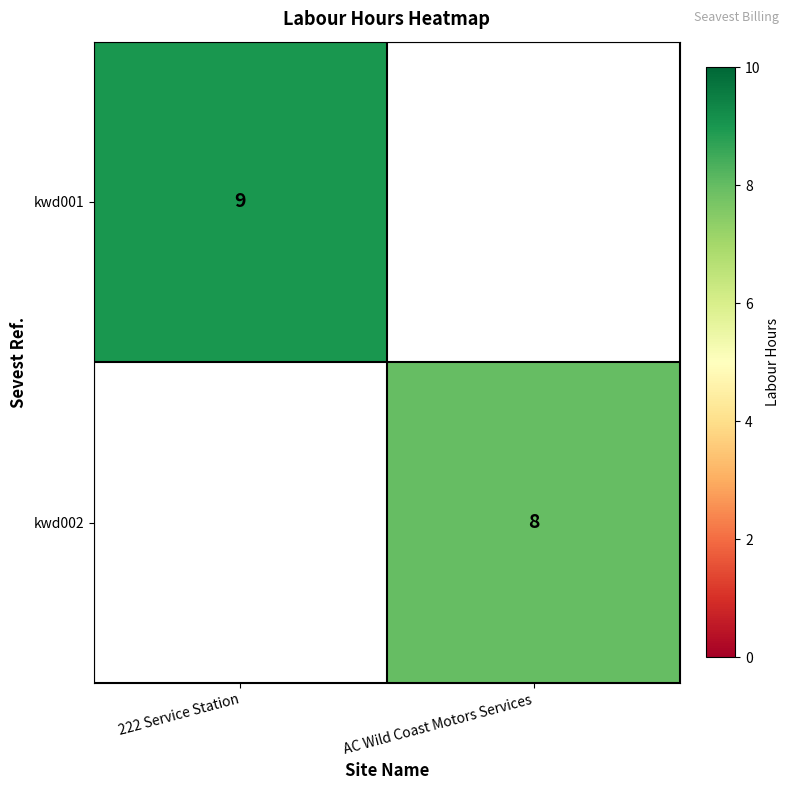

Is the value of kwd001 at 222 Service Station greater than the value of kwd002 at AC Wild Coast Motors Services?

Yes